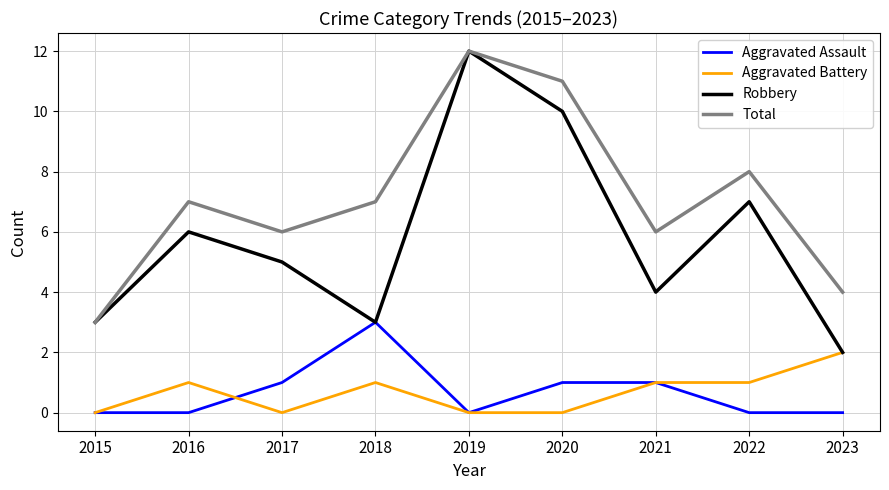

The value of Aggravated Assault at 2018 is 5. True or false?

False